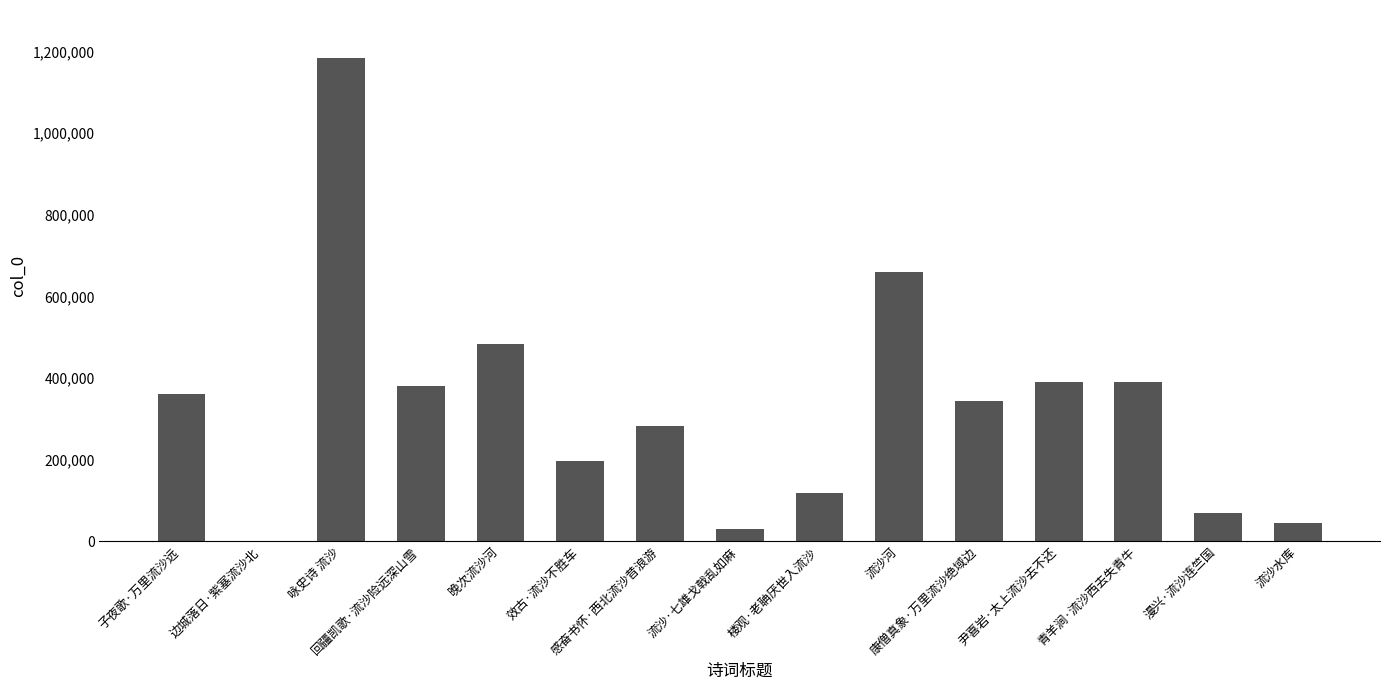

How many series are shown in this chart?

1